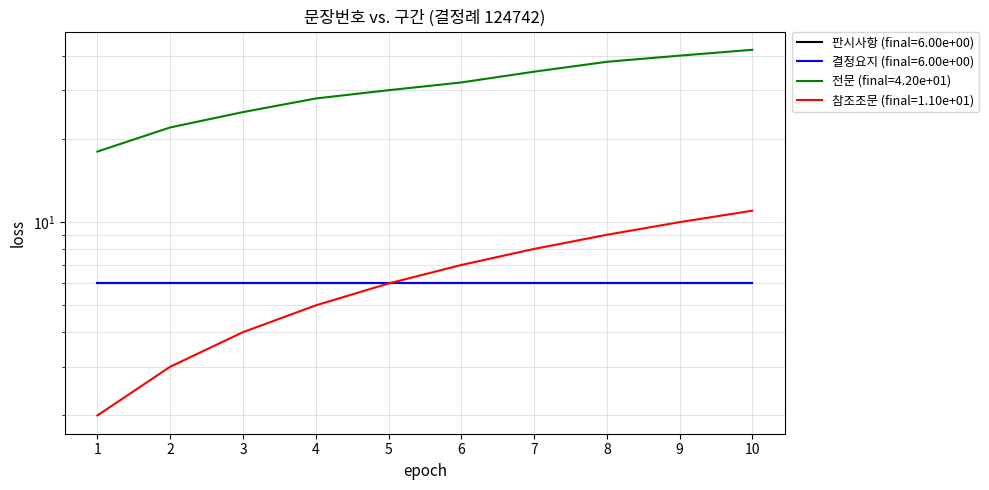

How many values in the 전문 series exceed 32?

4